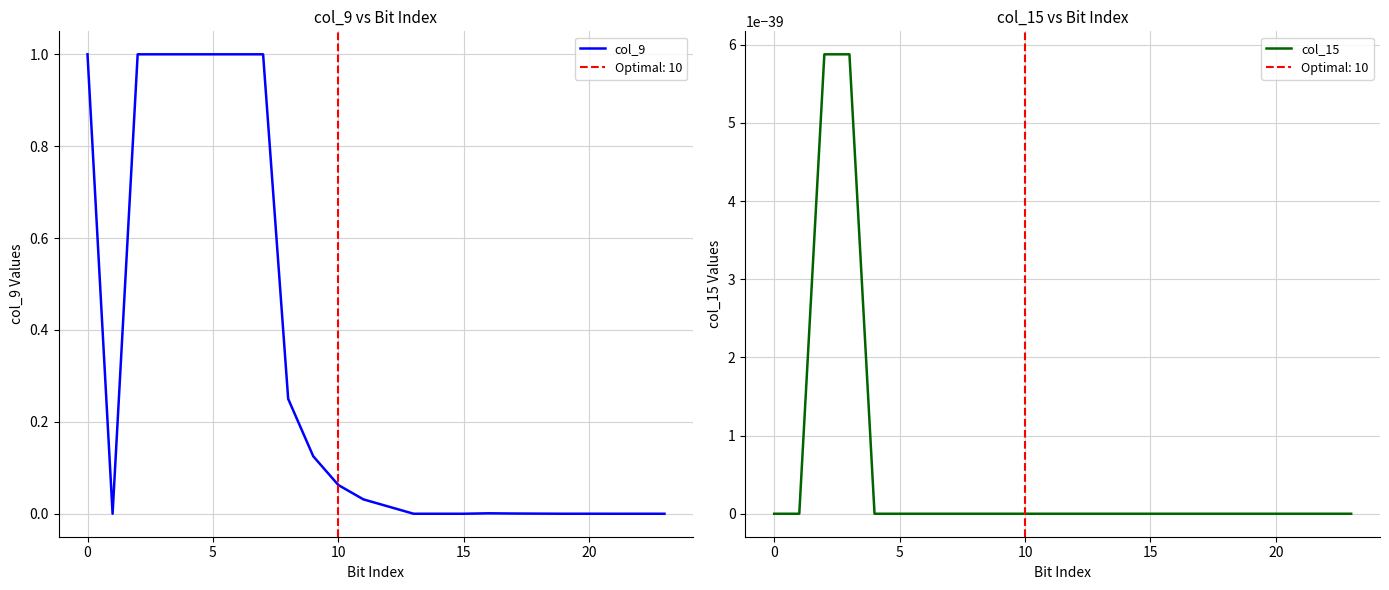

Reading left to right, transcribe all the data shown in this chart.

col_9: 1.0	0.0	1.0	1.0	1.0	1.0	1.0	1.0	0.2	0.1	0.1	0.0	0.0	0.0	0.0	0.0	0.0	0.0	0.0	0.0	0.0	0.0	0.0	0.0
col_15: 0.0	0.0	0.0	0.0	0.0	0.0	0.0	0.0	0.0	0.0	0.0	0.0	0.0	0.0	0.0	0.0	0.0	0.0	0.0	0.0	0.0	0.0	0.0	0.0